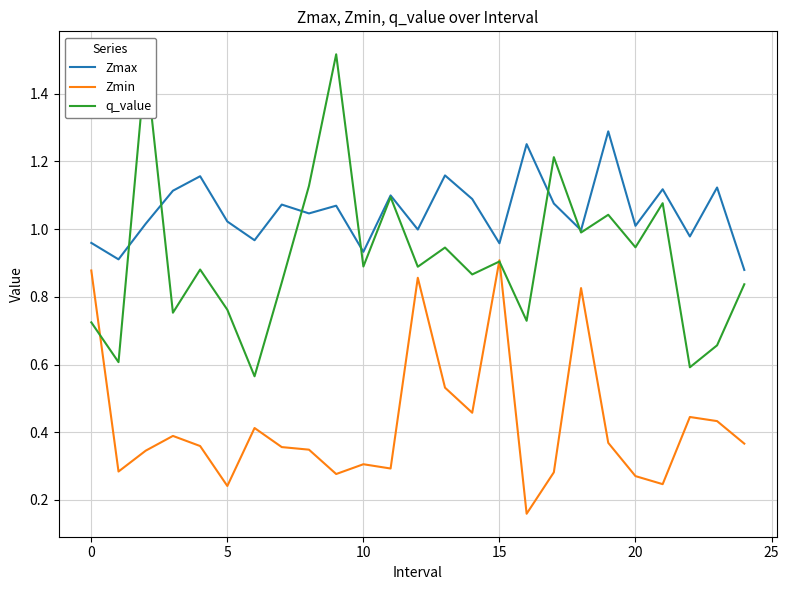

Which series has the largest total across all categories?

Zmax